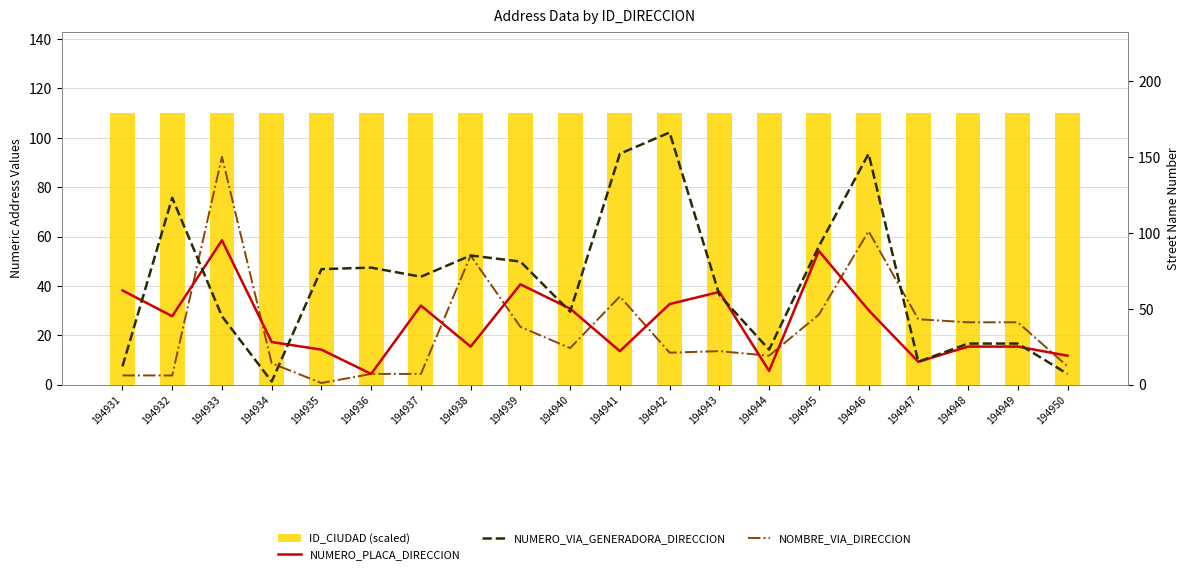

At which category is the sum across all series the highest?

194946